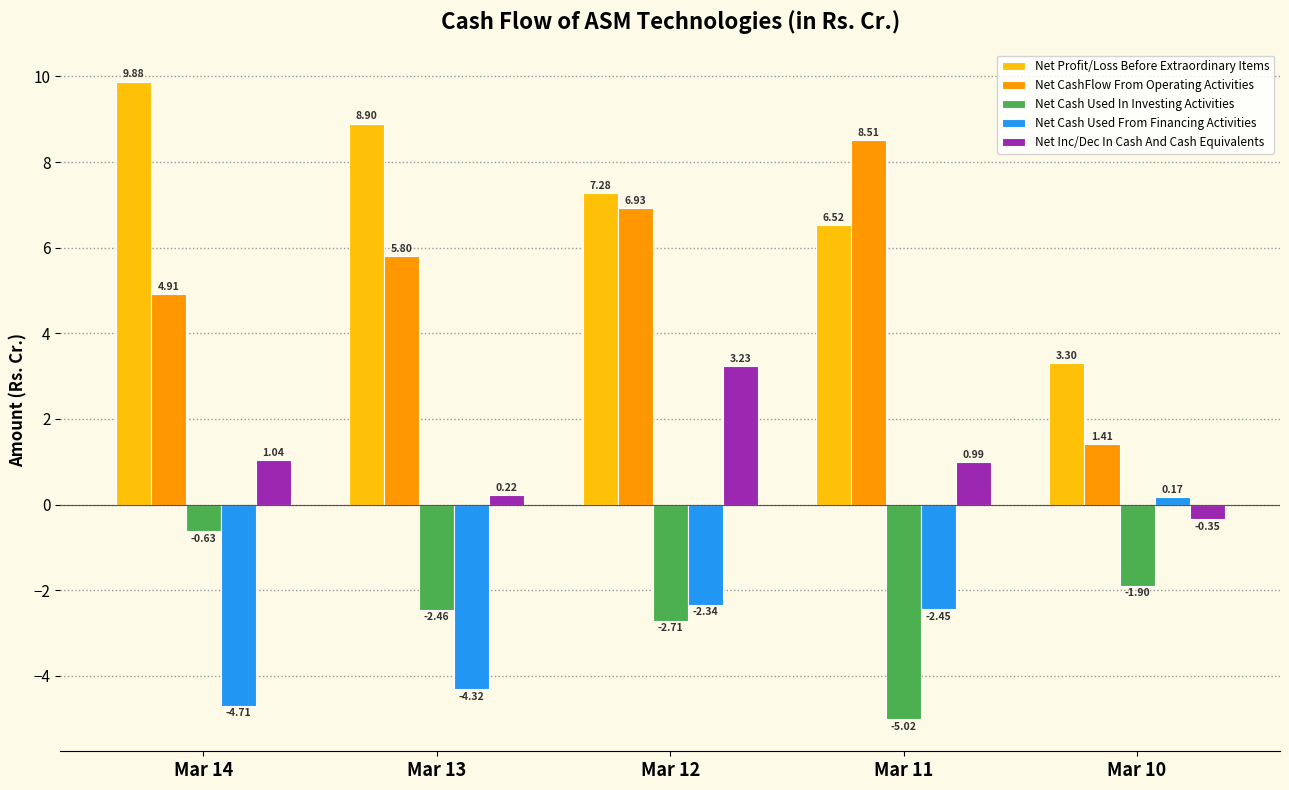

At which label does Net Cash Used In Investing Activities first exceed -2?

Mar 14